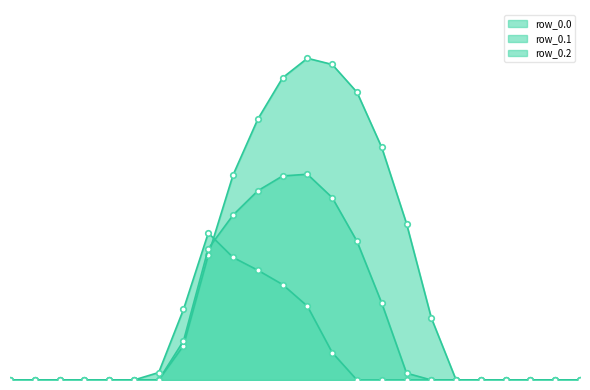

Which category has the highest value in the row_0.2 series?

8